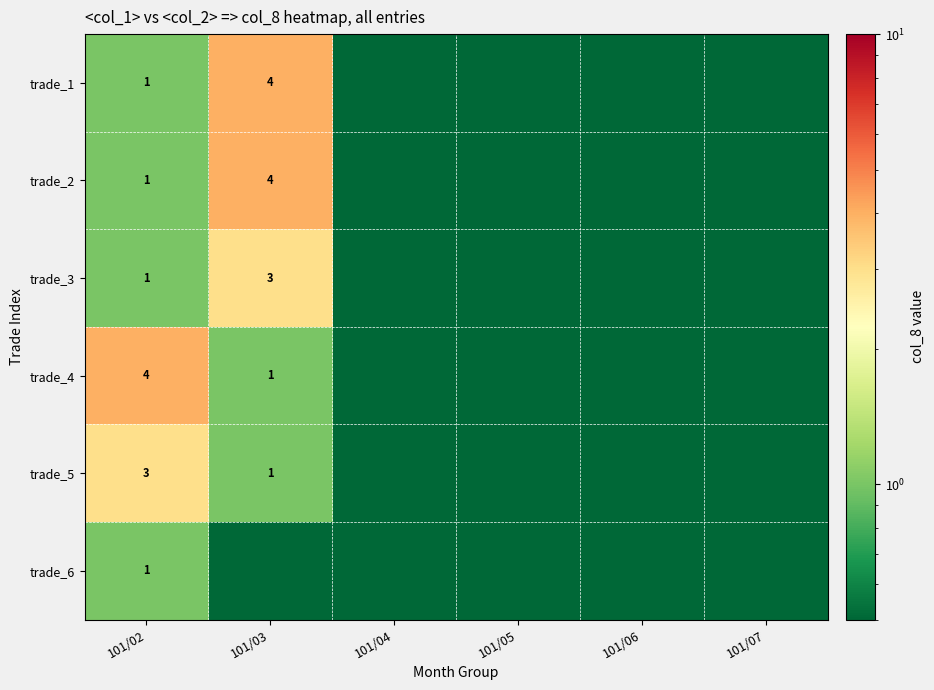

True or false: trade_5 has a value of 3.0 at 101/02.

True